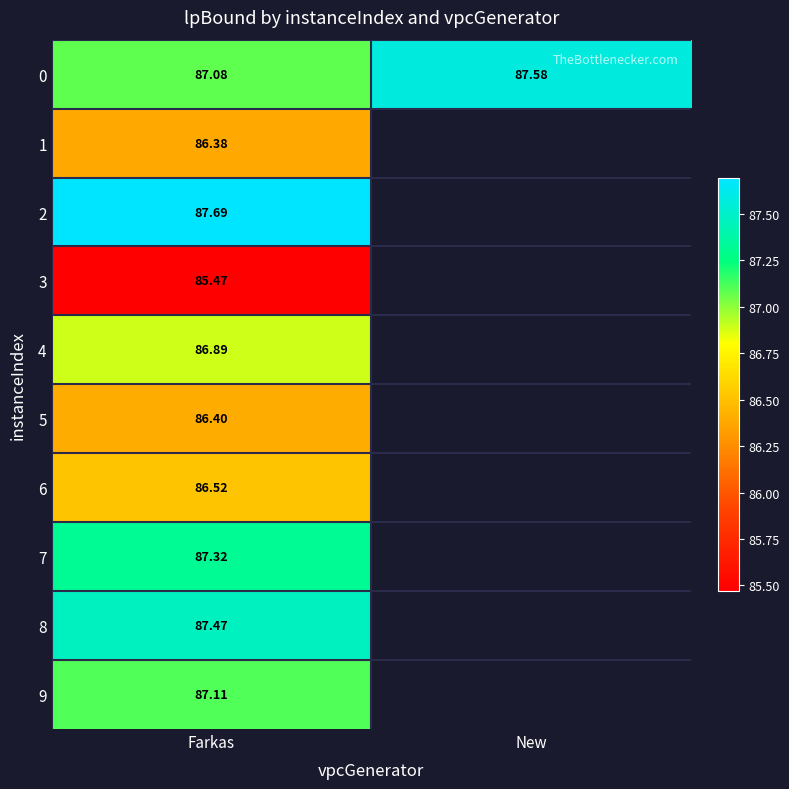

Which has a higher value, Farkas or New?

New